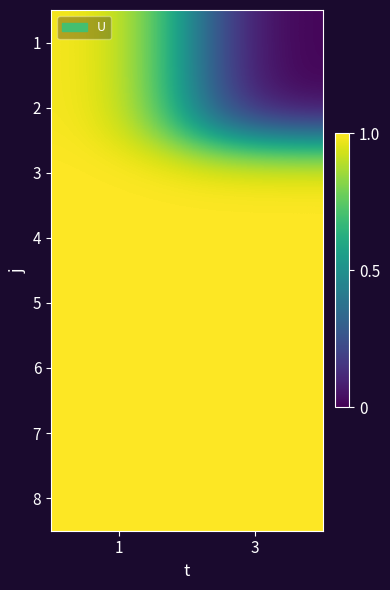

Reading left to right, list all the values displayed in this chart.

1: 1=1	3=0
2: 1=1	3=0
3: 1=1	3=1
4: 1=1	3=1
5: 1=1	3=1
6: 1=1	3=1
7: 1=1	3=1
8: 1=1	3=1